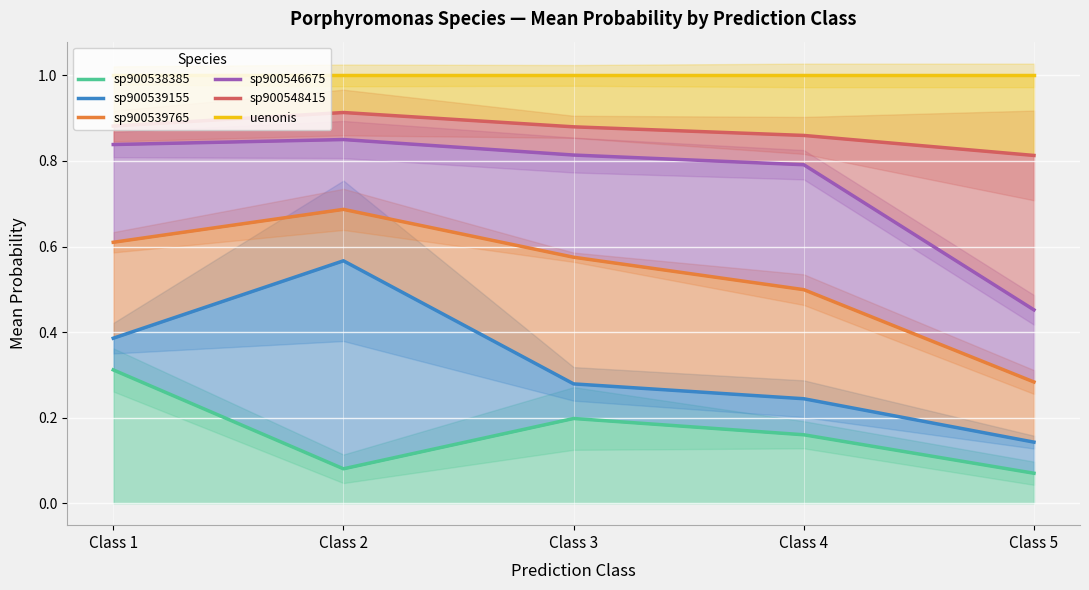

Reading left to right, list all the values displayed in this chart.

sp900538385: Class 1=0.3	Class 2=0.1	Class 3=0.2	Class 4=0.2	Class 5=0.1
sp900539155: Class 1=0.4	Class 2=0.6	Class 3=0.3	Class 4=0.2	Class 5=0.1
sp900539765: Class 1=0.6	Class 2=0.7	Class 3=0.6	Class 4=0.5	Class 5=0.3
sp900546675: Class 1=0.8	Class 2=0.9	Class 3=0.8	Class 4=0.8	Class 5=0.5
sp900548415: Class 1=0.9	Class 2=0.9	Class 3=0.9	Class 4=0.9	Class 5=0.8
uenonis: Class 1=1.0	Class 2=1.0	Class 3=1.0	Class 4=1.0	Class 5=1.0